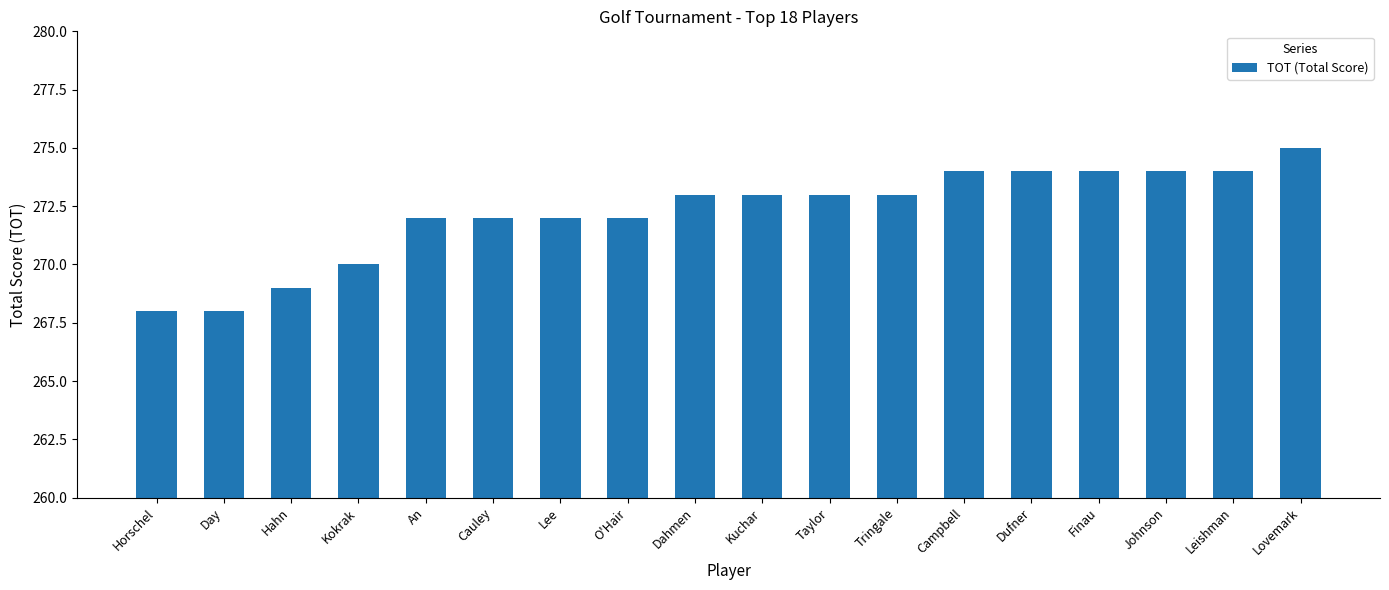

What is the difference between the maximum and minimum values?

7